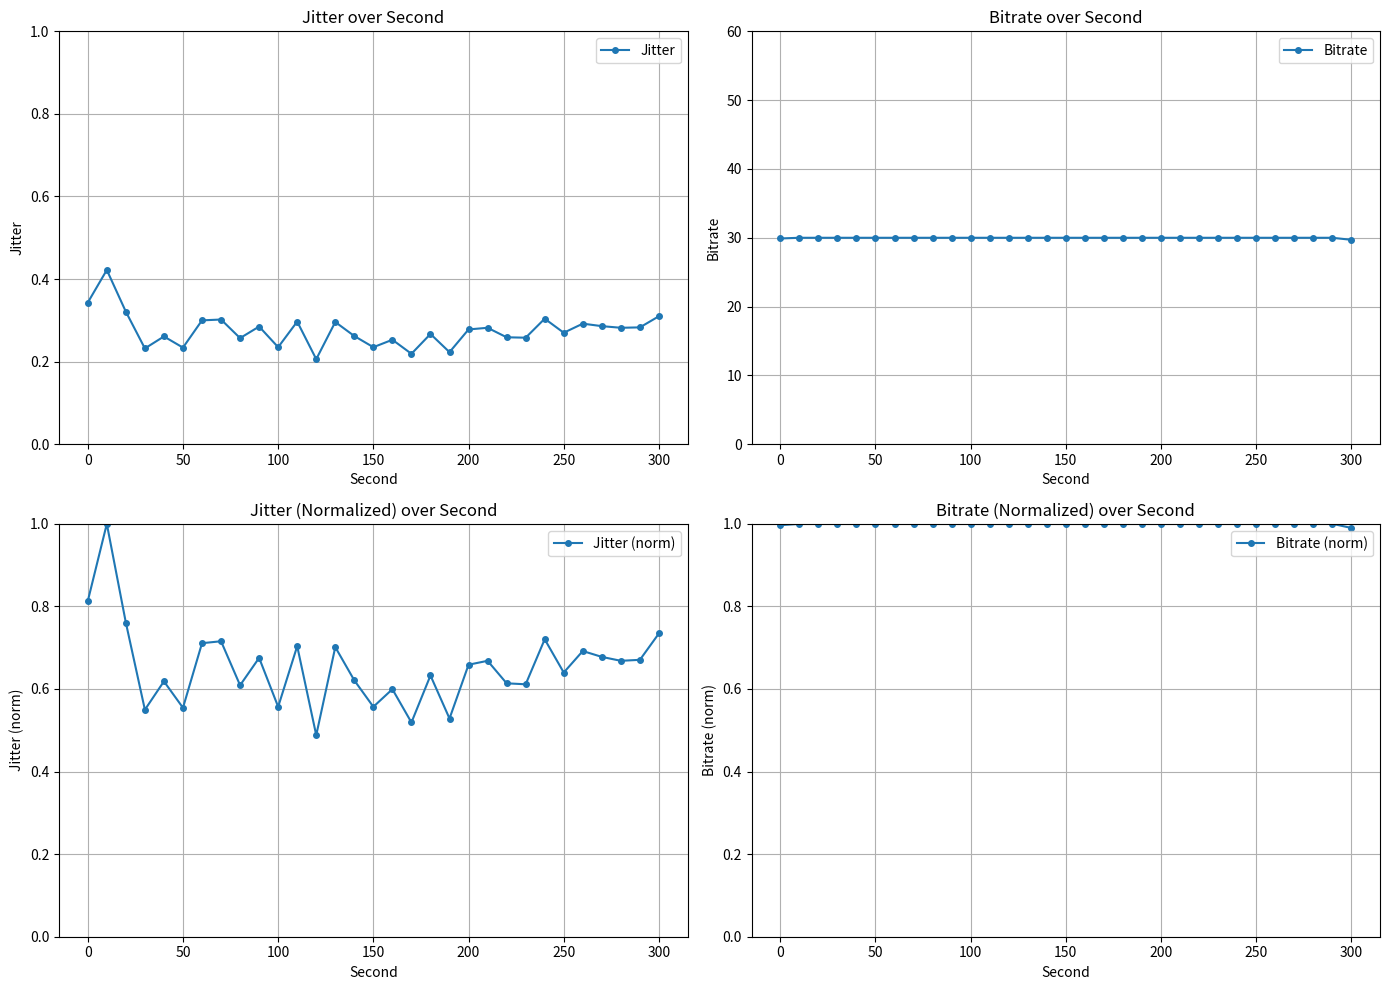

How many Jitter values are between 0 and 1?

31